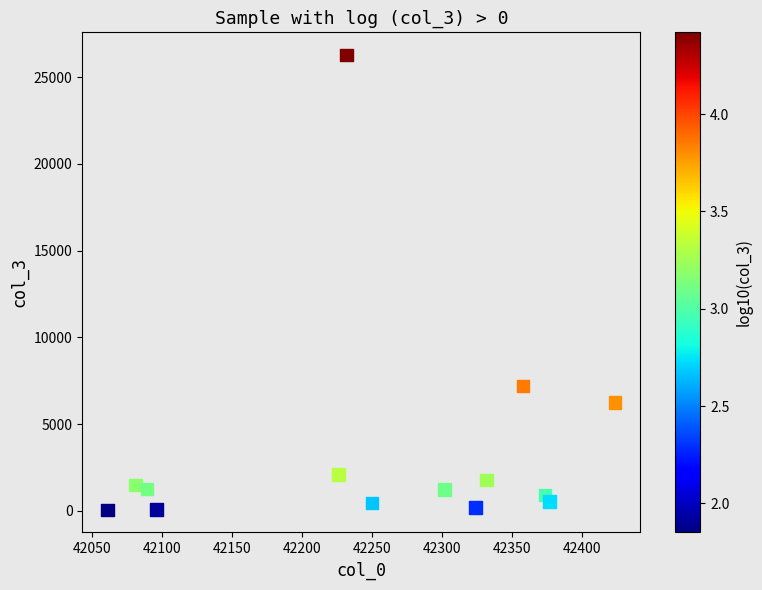

What Y value in the scatter plot is closest to 13171?

7201